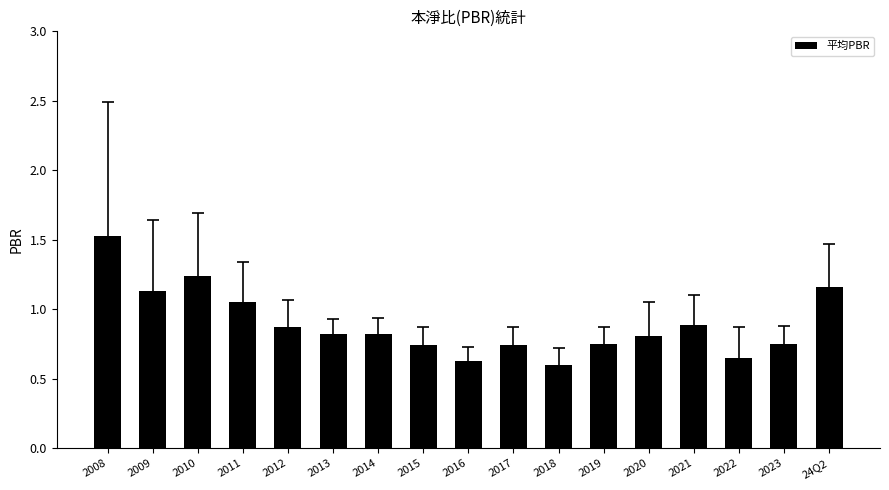

What is the label of the 4th bar from the left?

2011